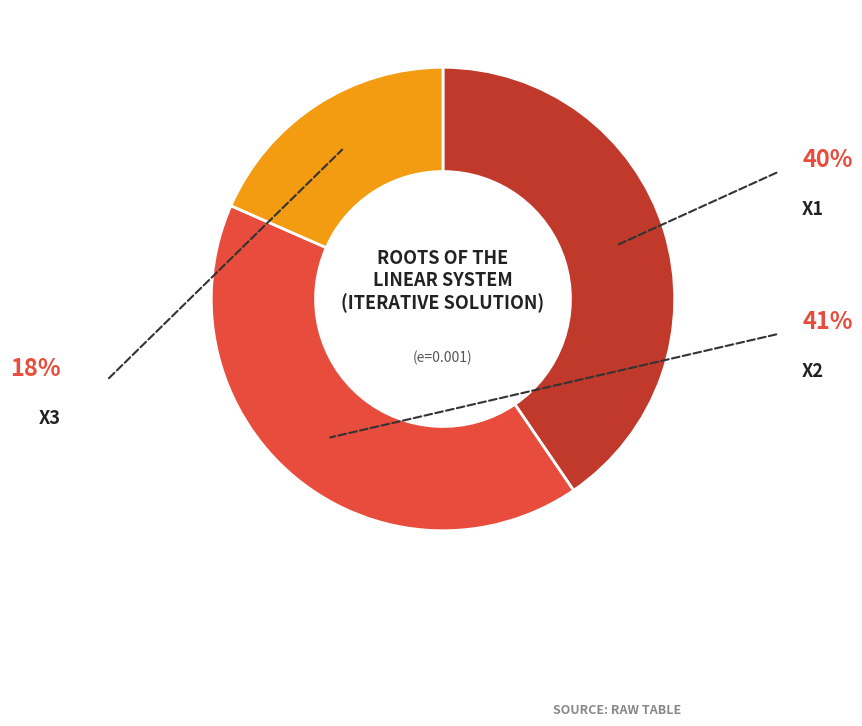

Is there a majority slice in this chart?

No